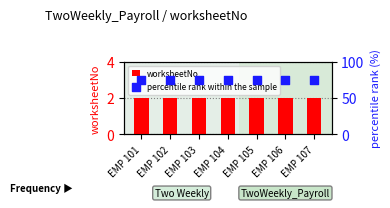

What is the total value across all series at EMP 104?

77